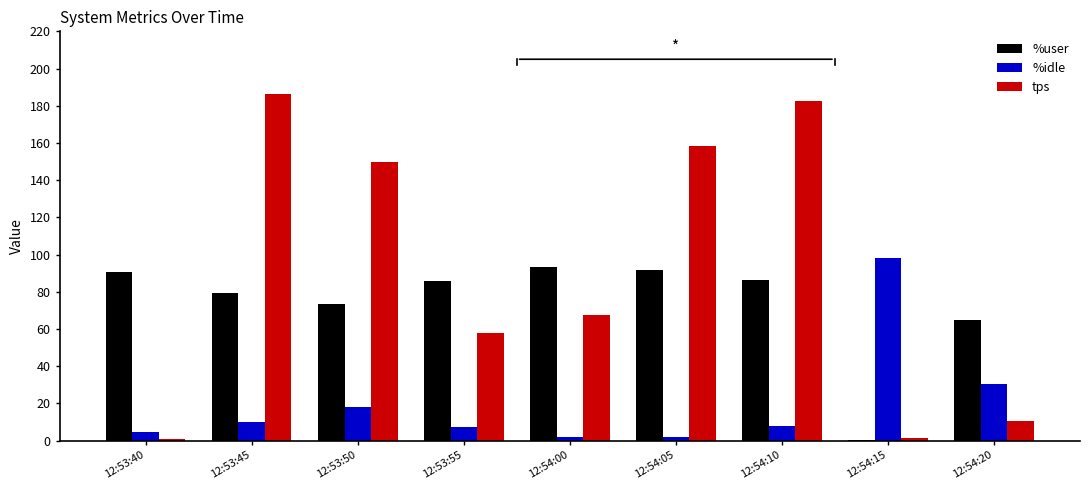

What is the sum of all %user values?

665.1